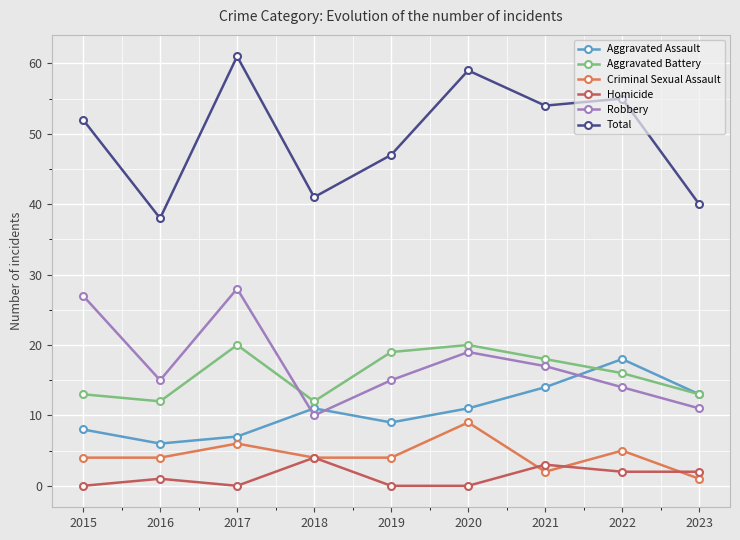

How many lines are shown in the chart?

6